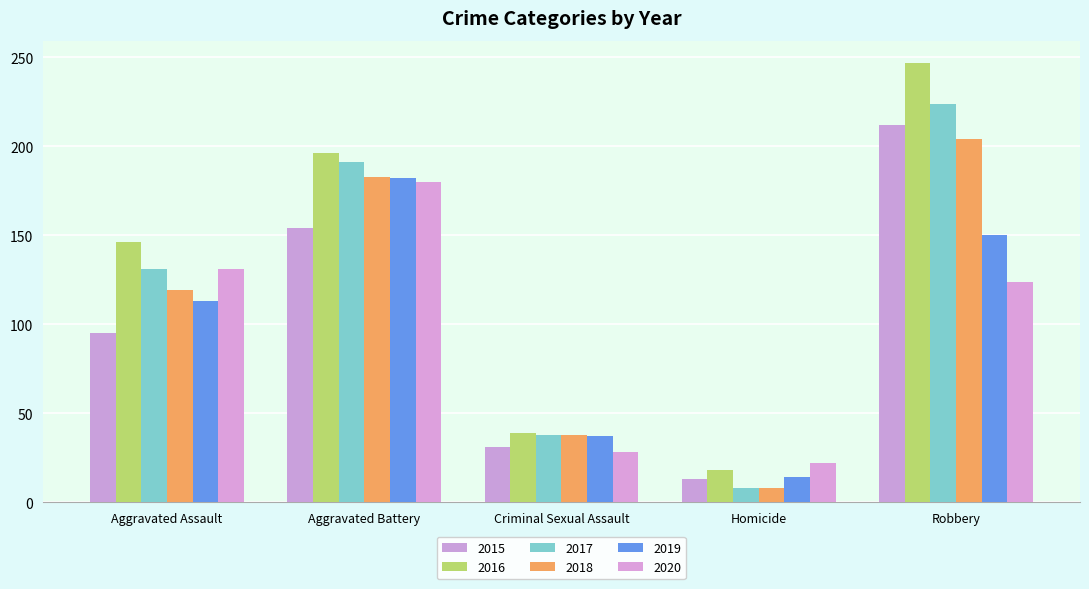

At which label does 2018 first exceed 119?

Aggravated Battery